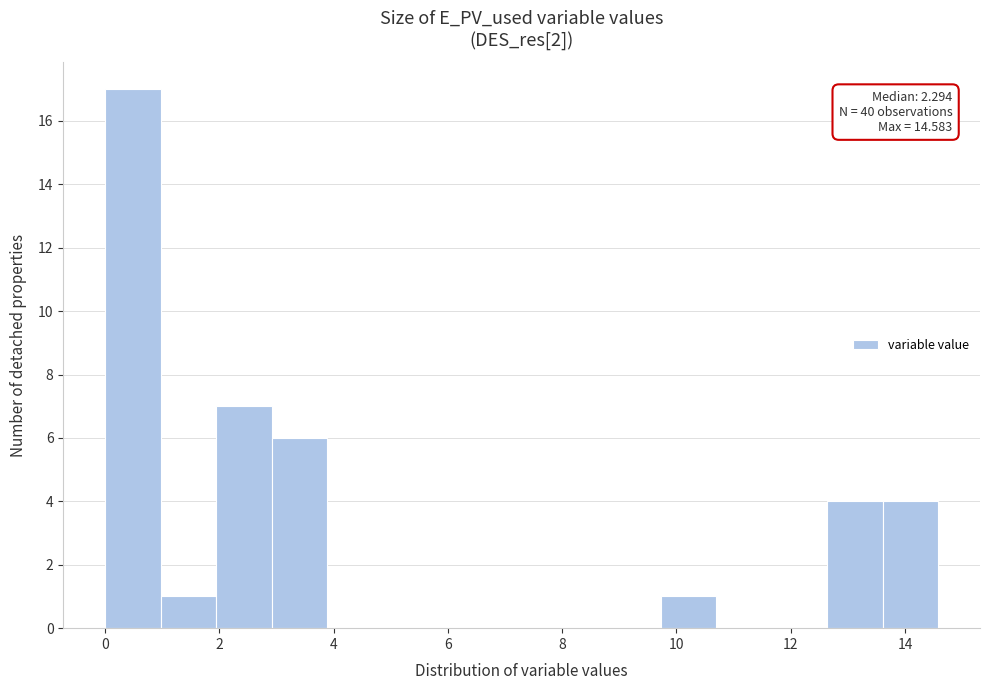

Which range on the x-axis has the tallest bar?

0.0 to 1.0